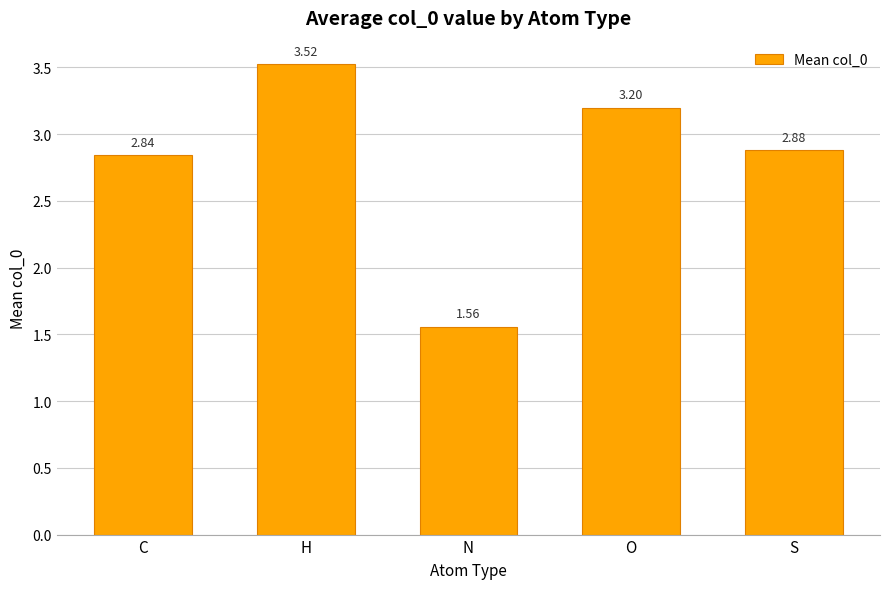

What is the label of the 1st bar from the left?

C